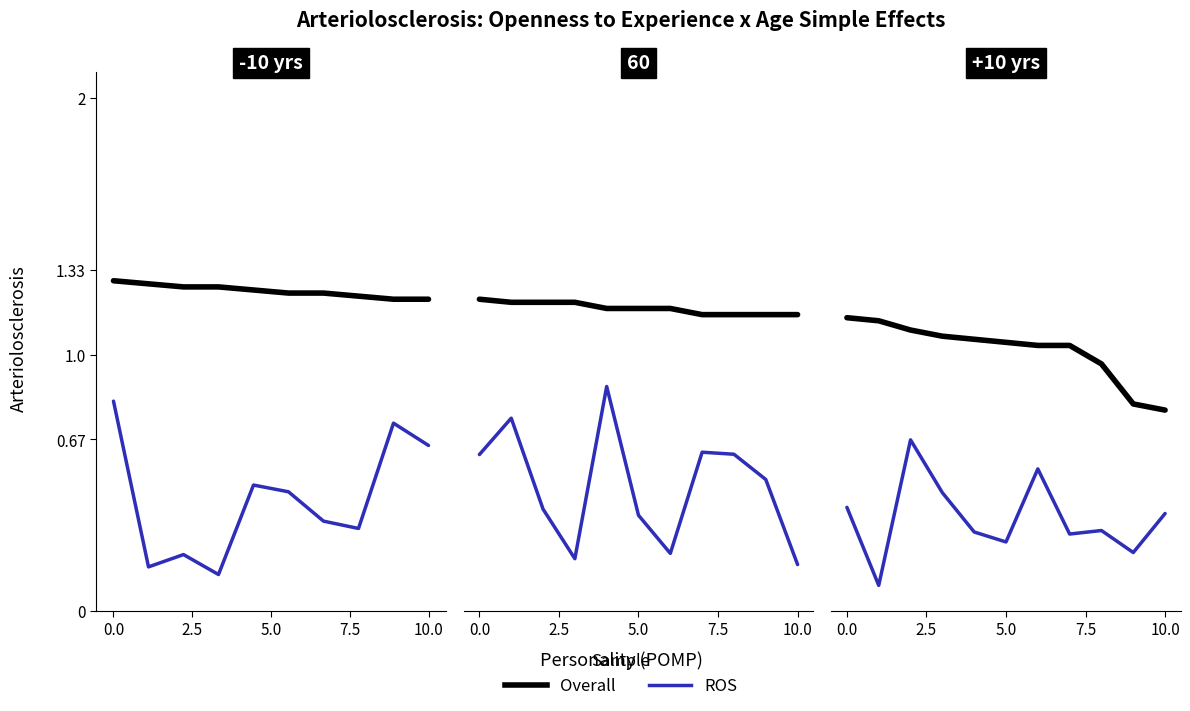

Is the value of ROS at 6 greater than the value of Overall at 5.0?

No